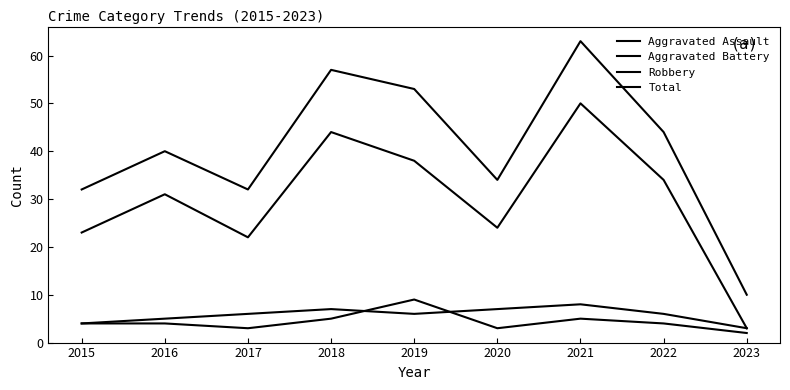

How many lines are shown in the chart?

4